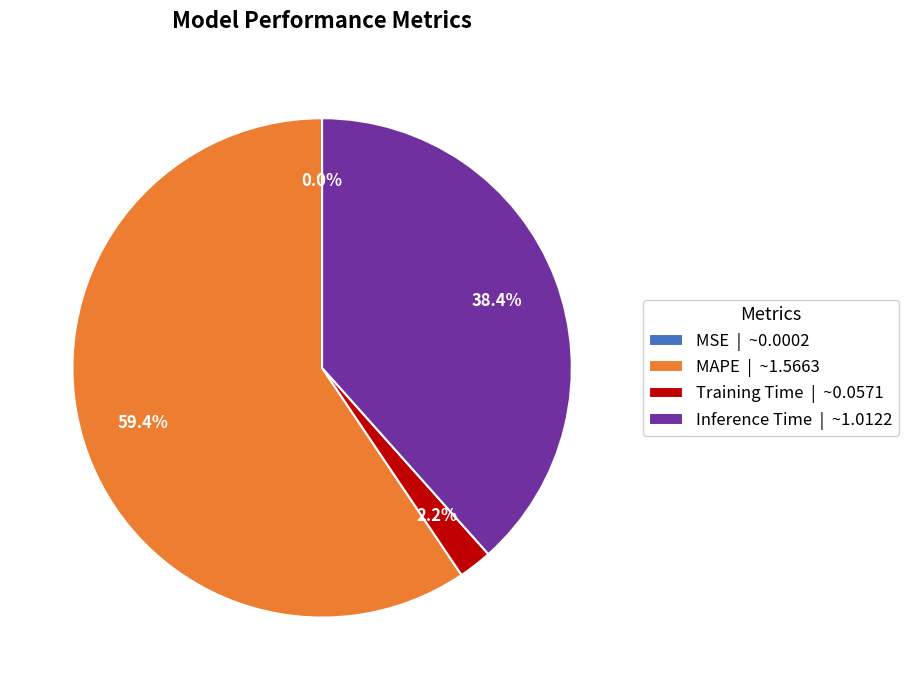

Is there a majority slice in this chart?

Yes